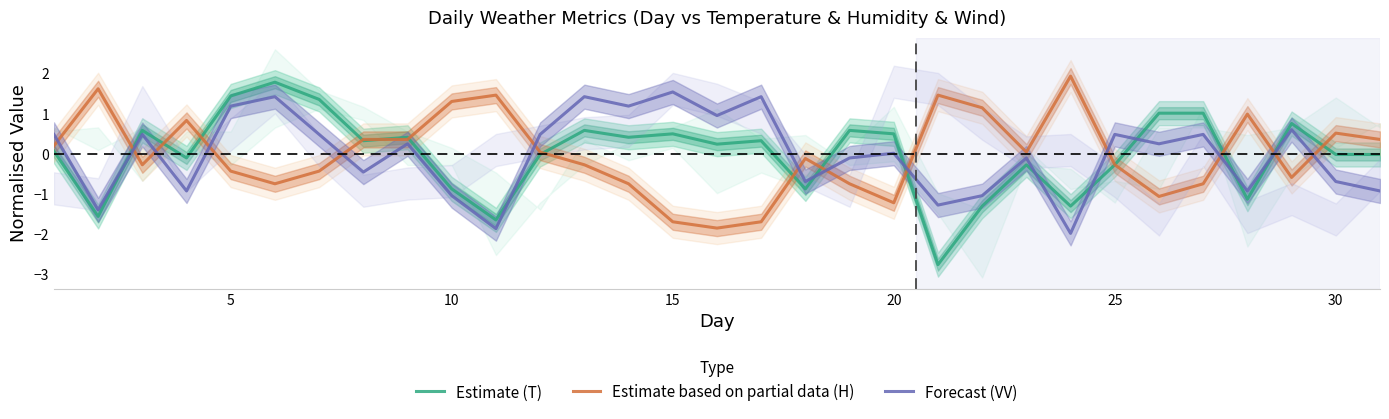

What are all the series names shown in the legend?

Estimate (T), Estimate based on partial data (H), Forecast (VV)